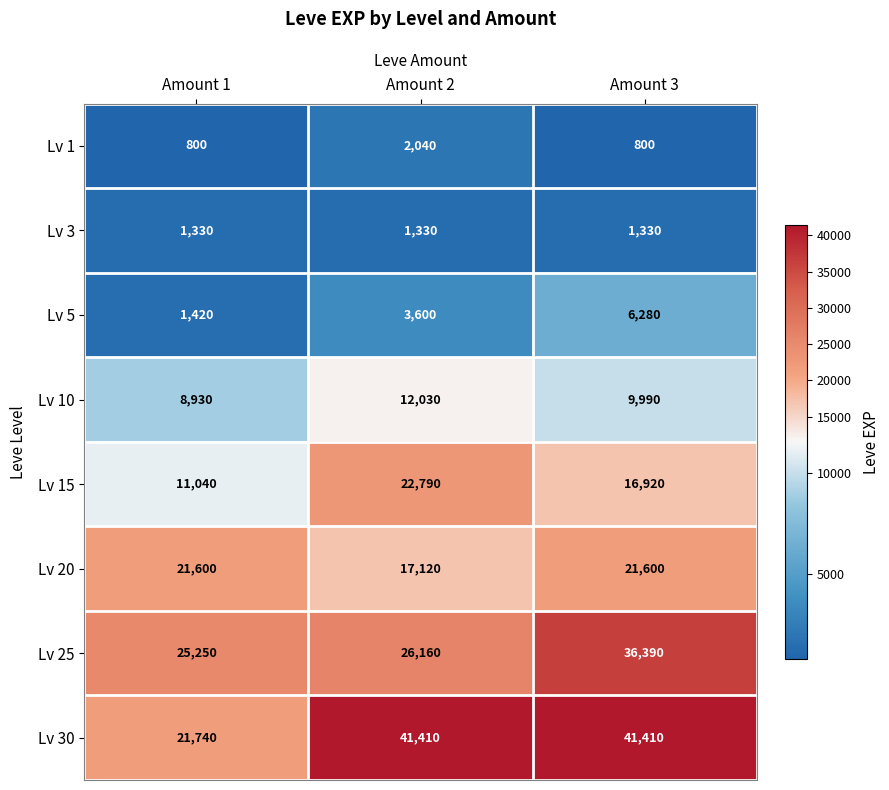

At which label is Lv 25 closest to 30820?

Amount 2